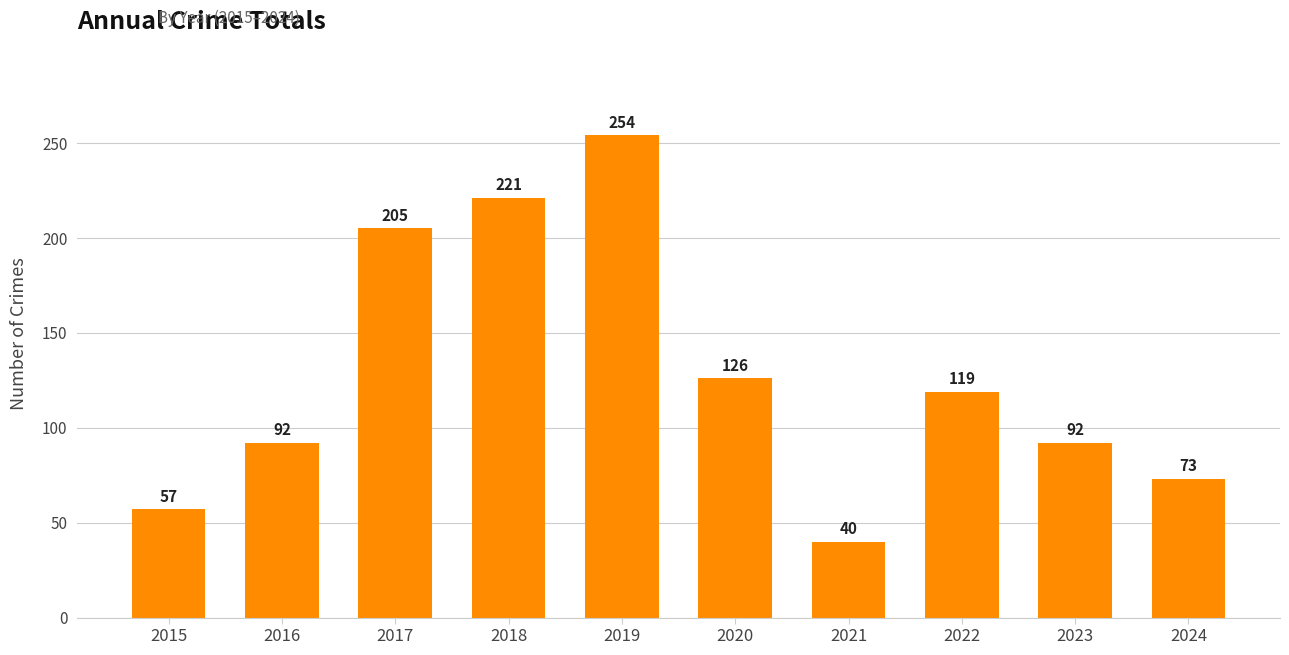

Which has a higher value, 2016 or 2021?

2016